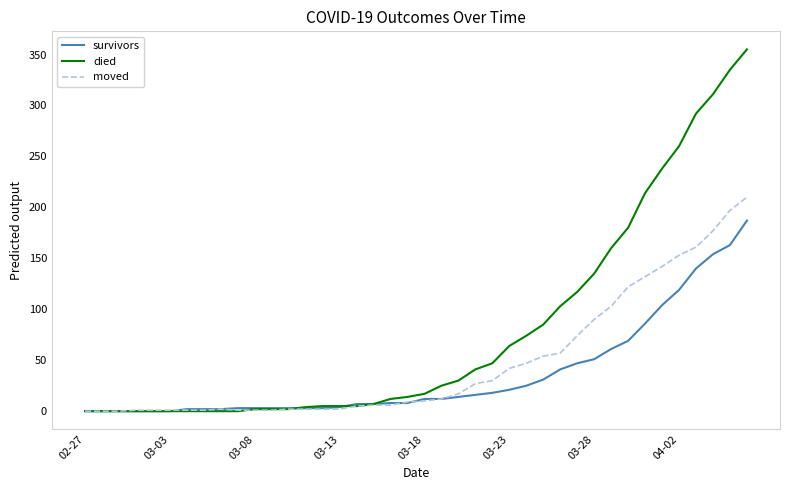

Does the chart display data point markers on the line(s)?

No